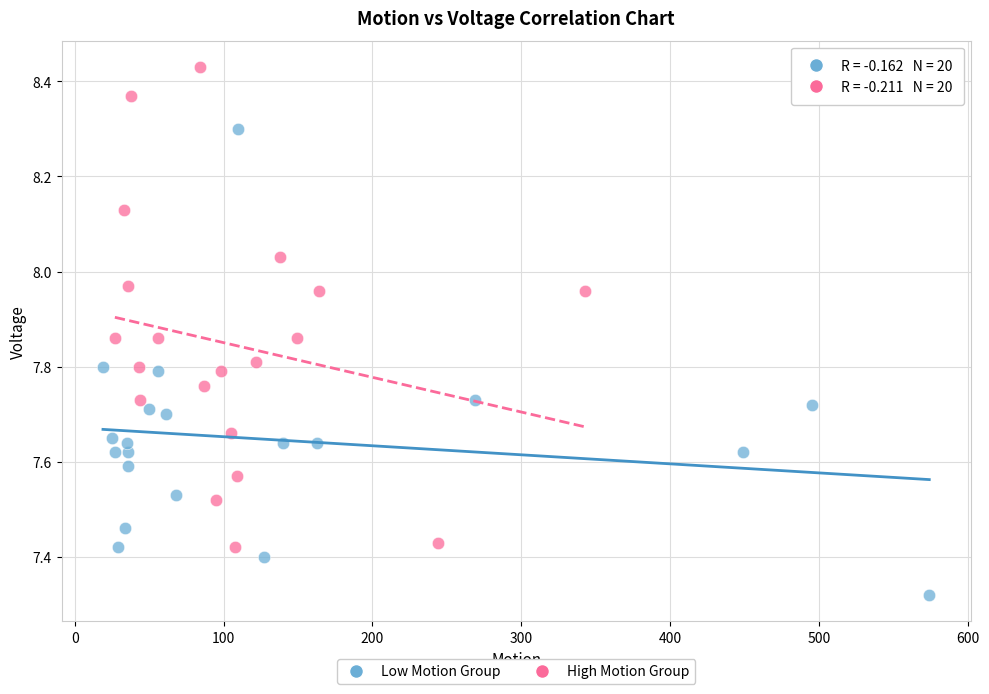

Which series reaches the maximum Y coordinate?

High Motion Group